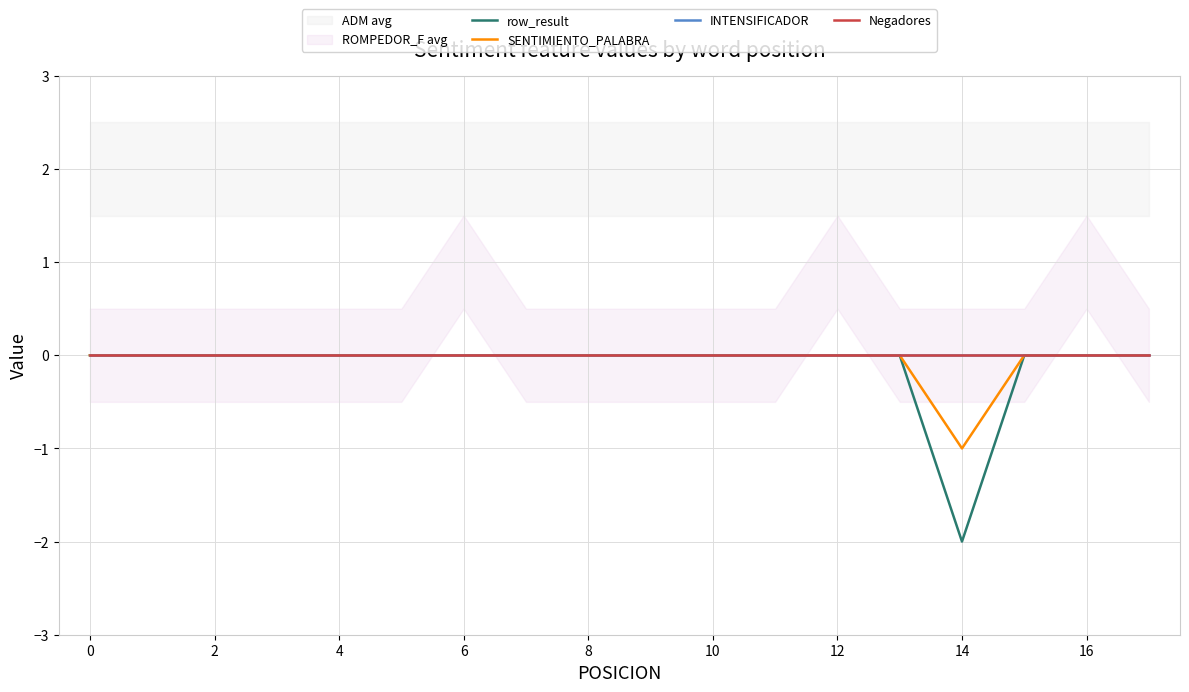

Does the chart display data point markers on the line(s)?

No